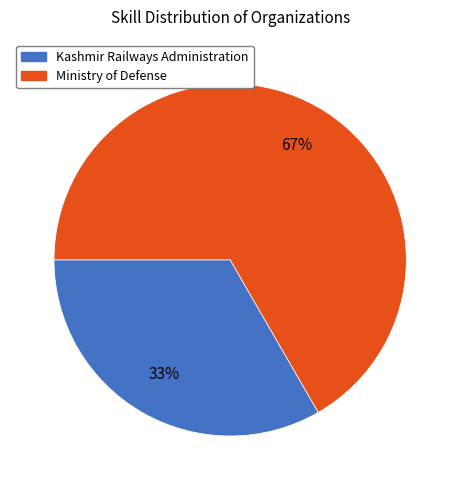

Which category has the biggest portion of the pie?

Ministry of Defense